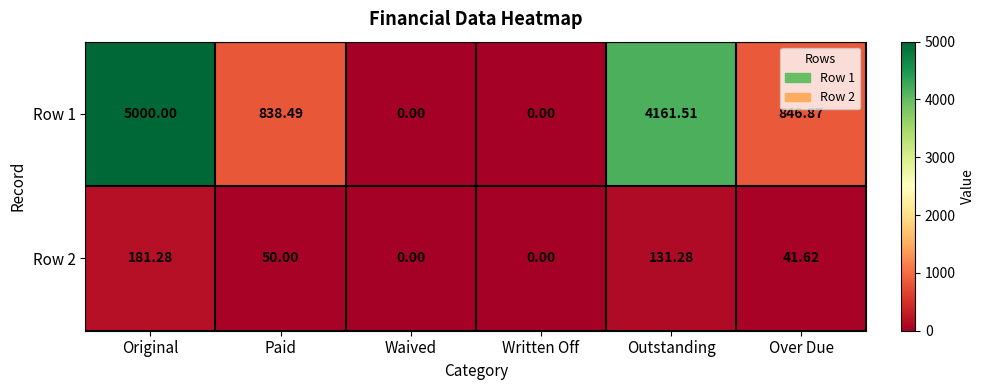

Which category has the highest value in the Row 2 series?

Original